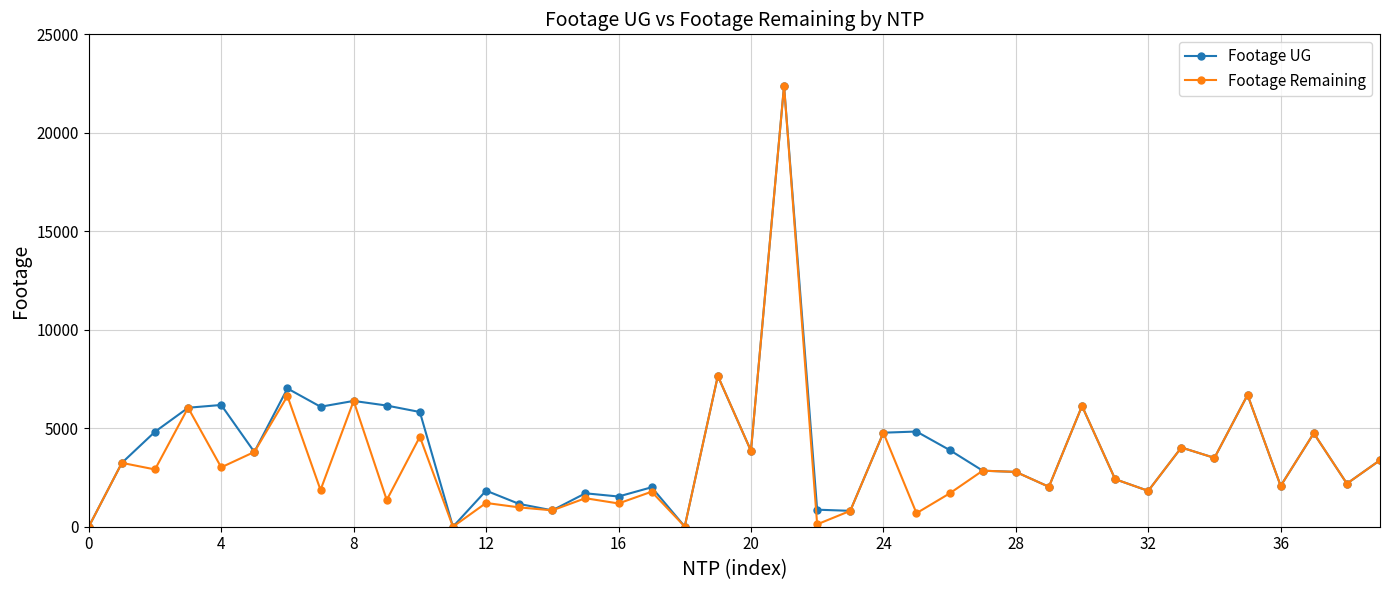

What is the maximum value for Footage UG?

22387